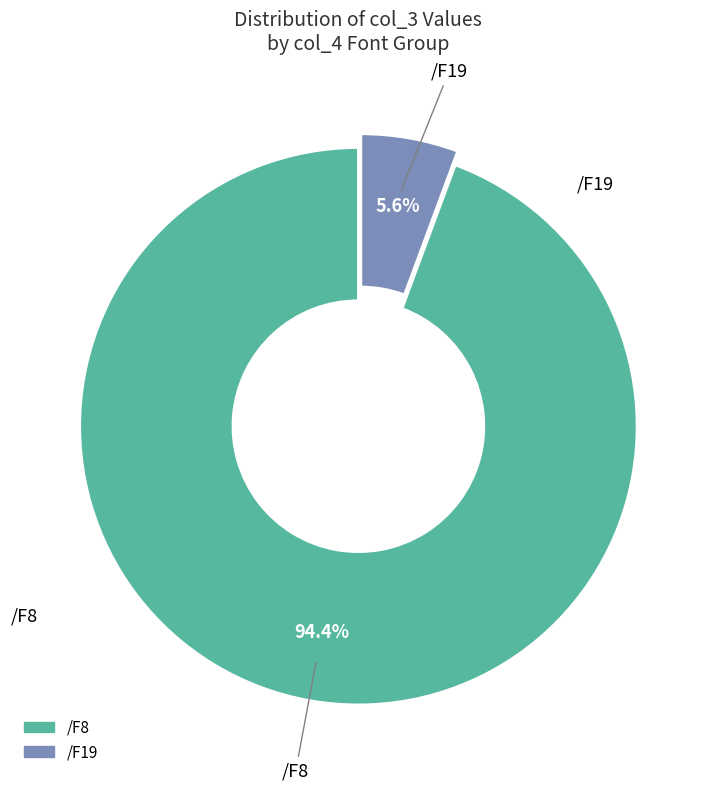

Is there any slice that represents more than half of the pie?

Yes